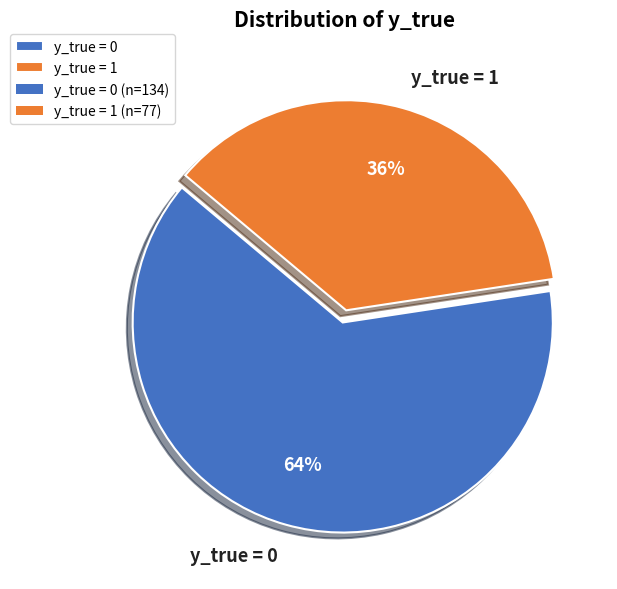

To the nearest percent, what is the average slice percentage?

50%